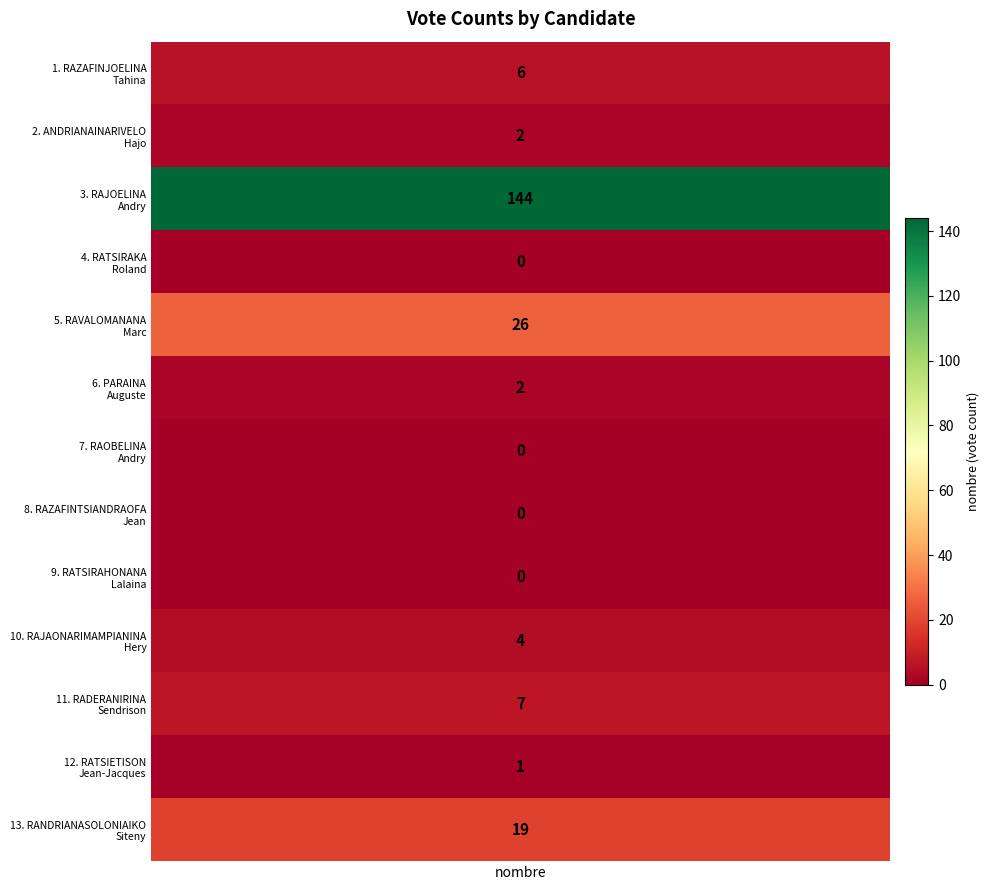

What is the difference between the second highest and second lowest values?

26